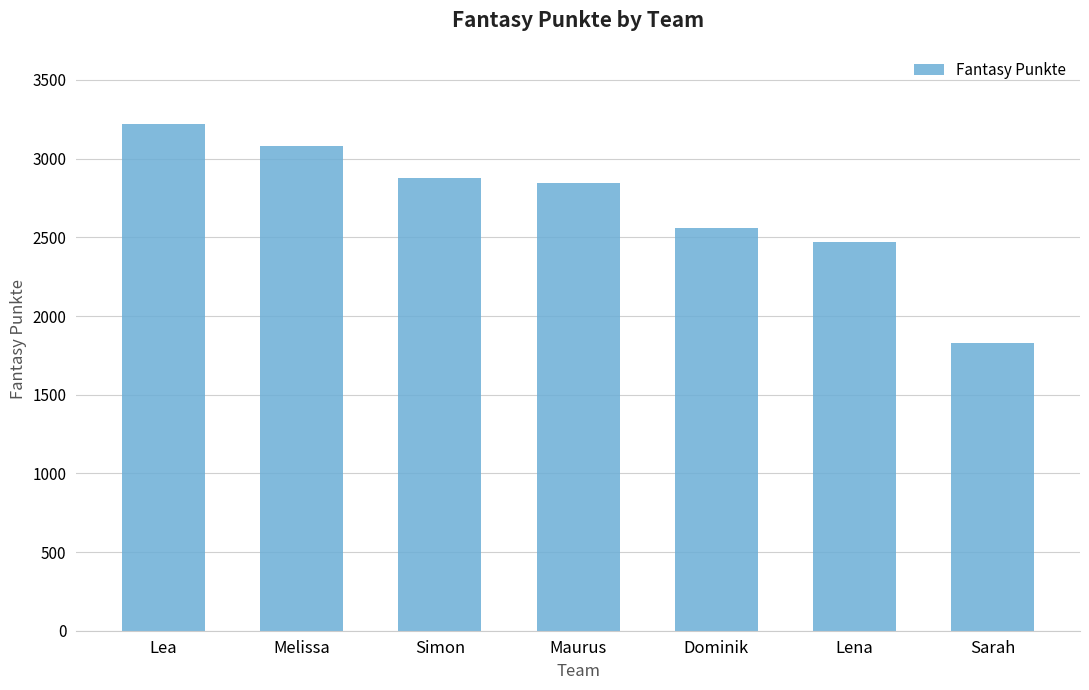

The chart shows a value of 3081 at Melissa. True or false?

True